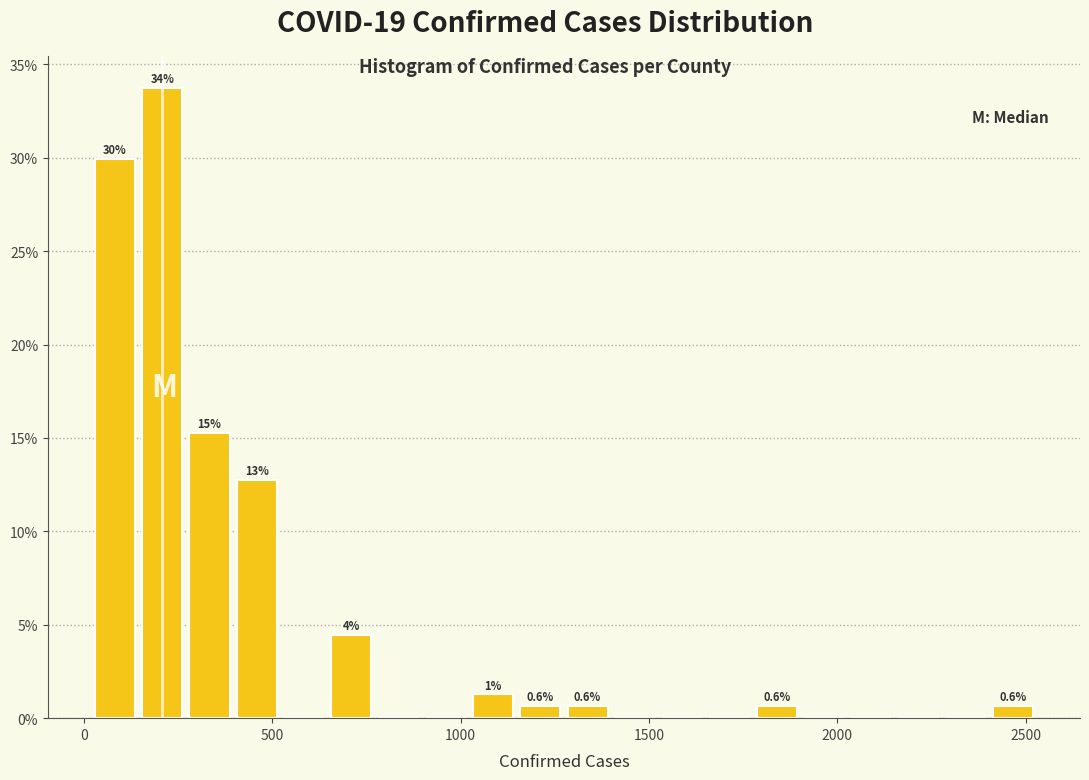

Around what value on the x-axis is the tallest bar? Give the approximate position of its centre, as read against the axis.

200